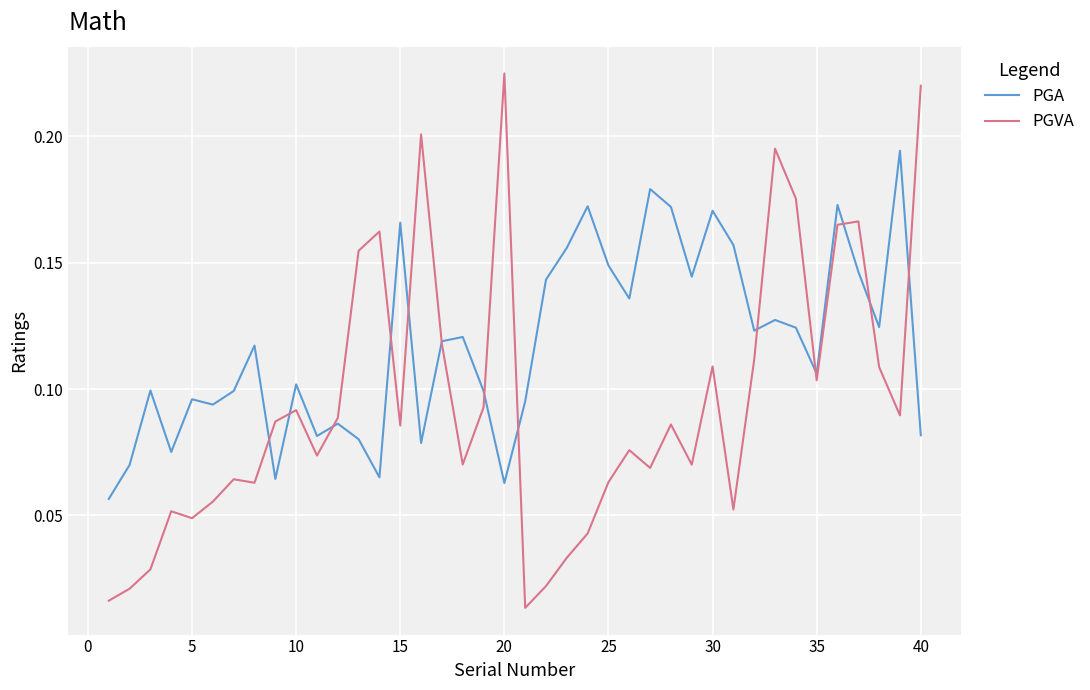

Does the chart display data point markers on the line(s)?

No